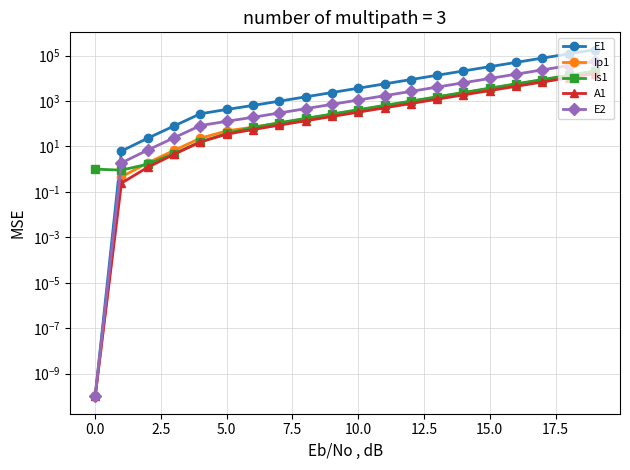

Which series has the largest range (max minus min)?

E1